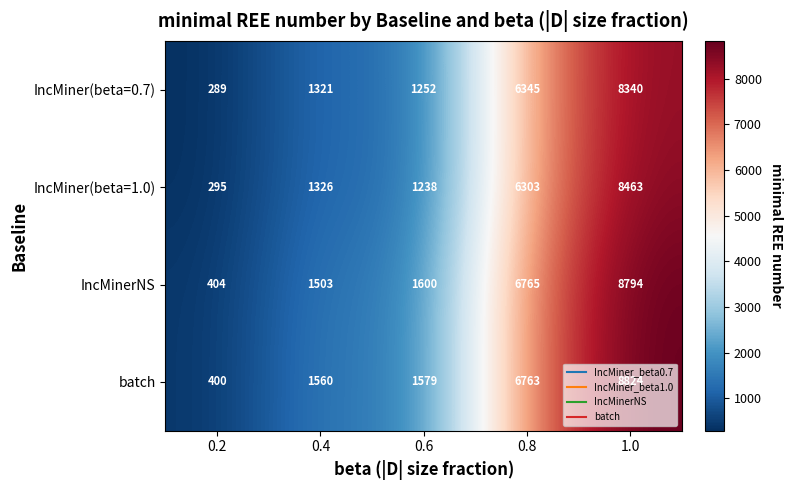

Read the IncMinerNS value at 0.6.

1600